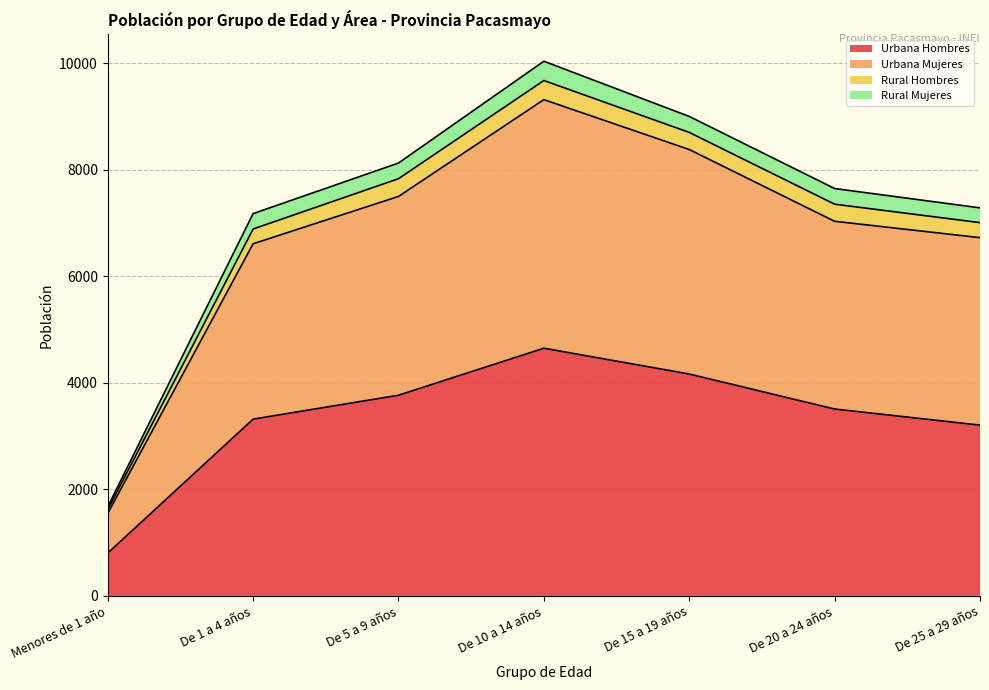

True or false: Rural Mujeres has a value of 3962 at De 1 a 4 años.

False